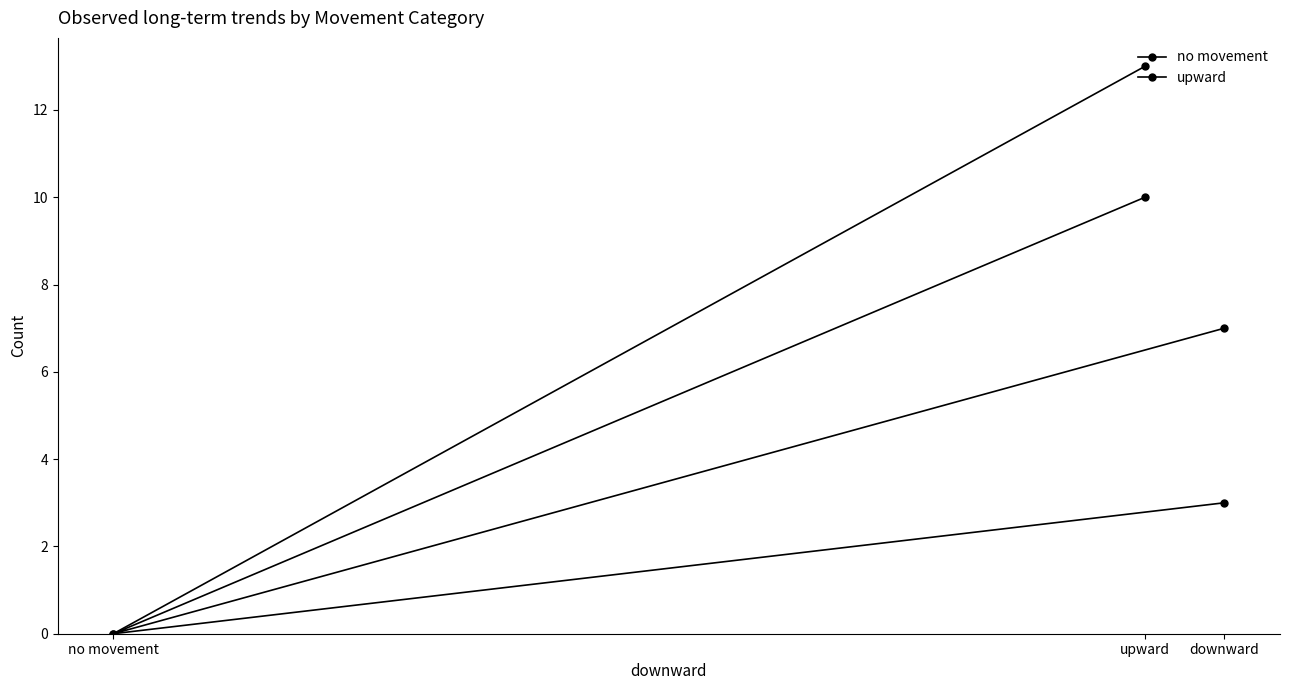

At which label does upward reach its peak?

upward